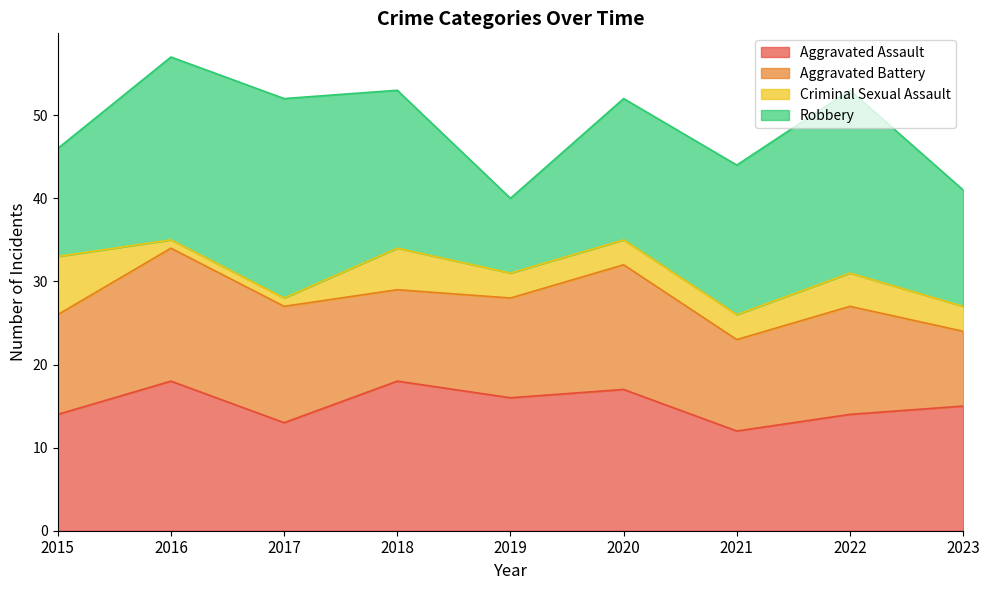

What is the total value across all series at 2023?

41